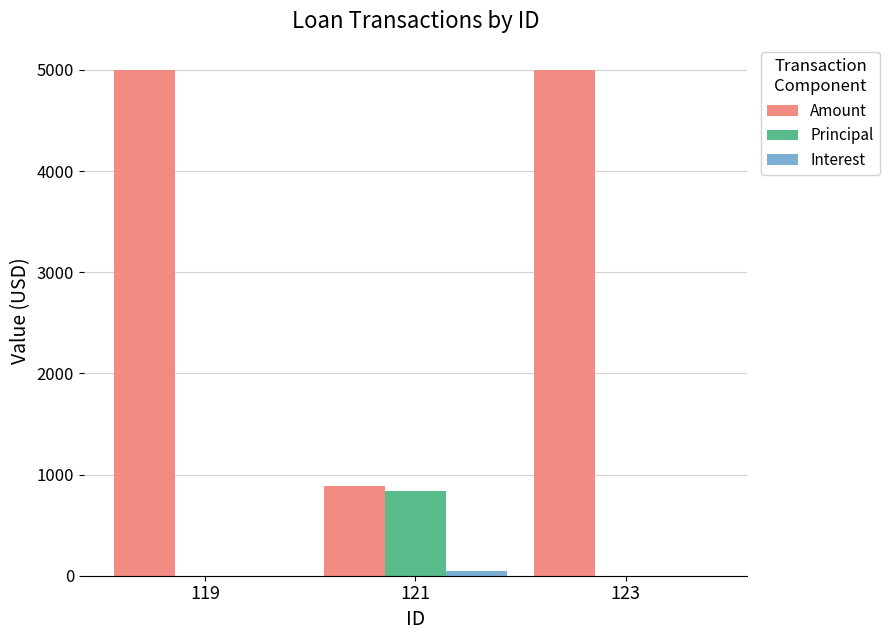

The value of Amount at 119 is 3409.7. True or false?

False